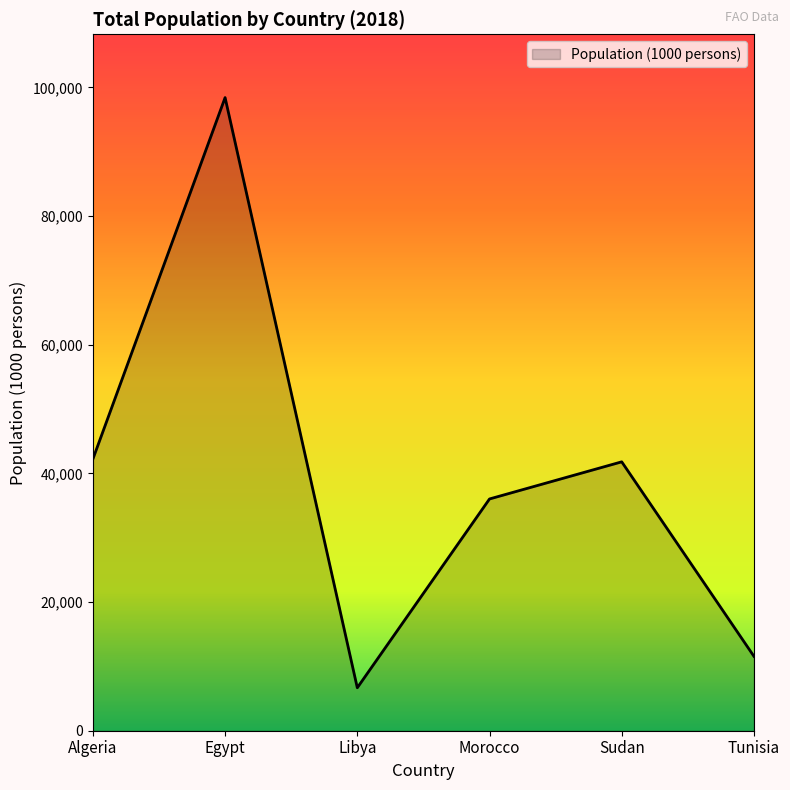

True or false: the data has more than 0 interior local peaks.

True